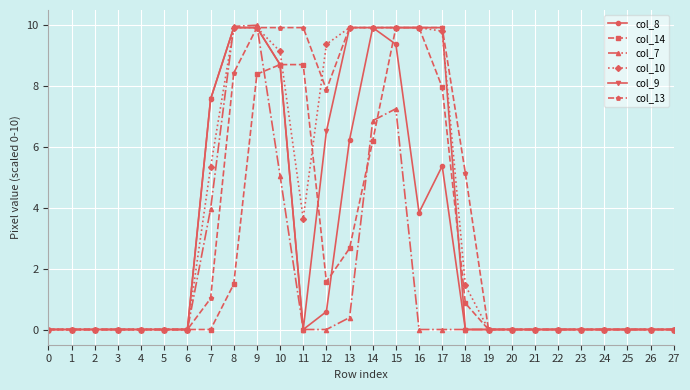

At 12, list the series in order from largest to smallest.

col_10, col_13, col_9, col_14, col_8, col_7